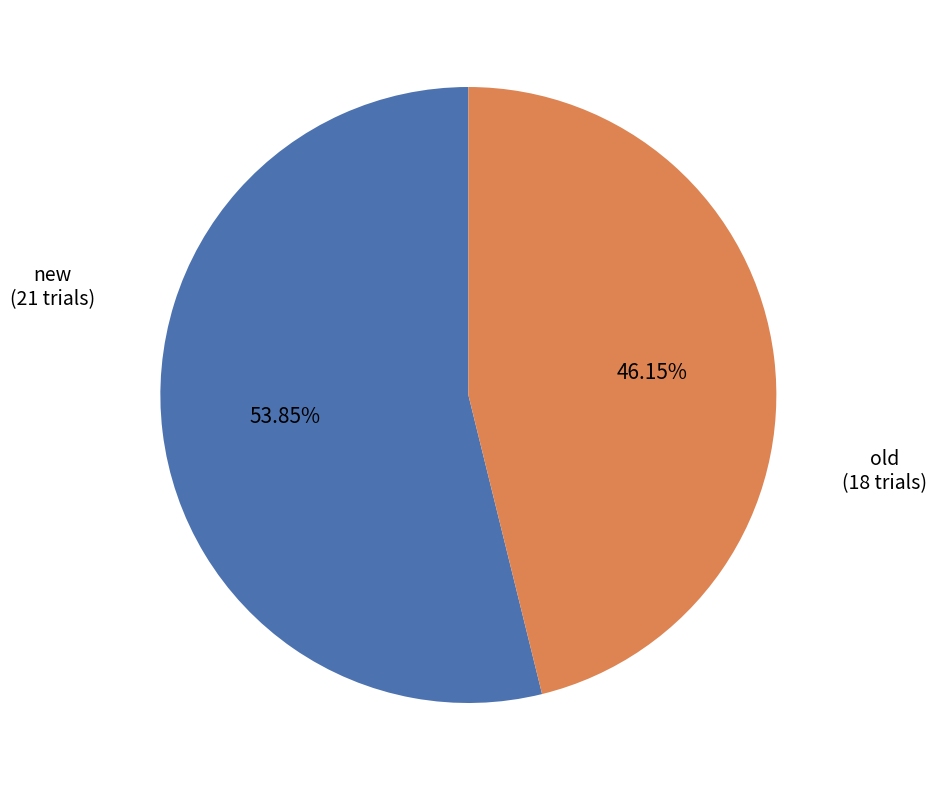

What portion of the pie excludes new?

46.2%